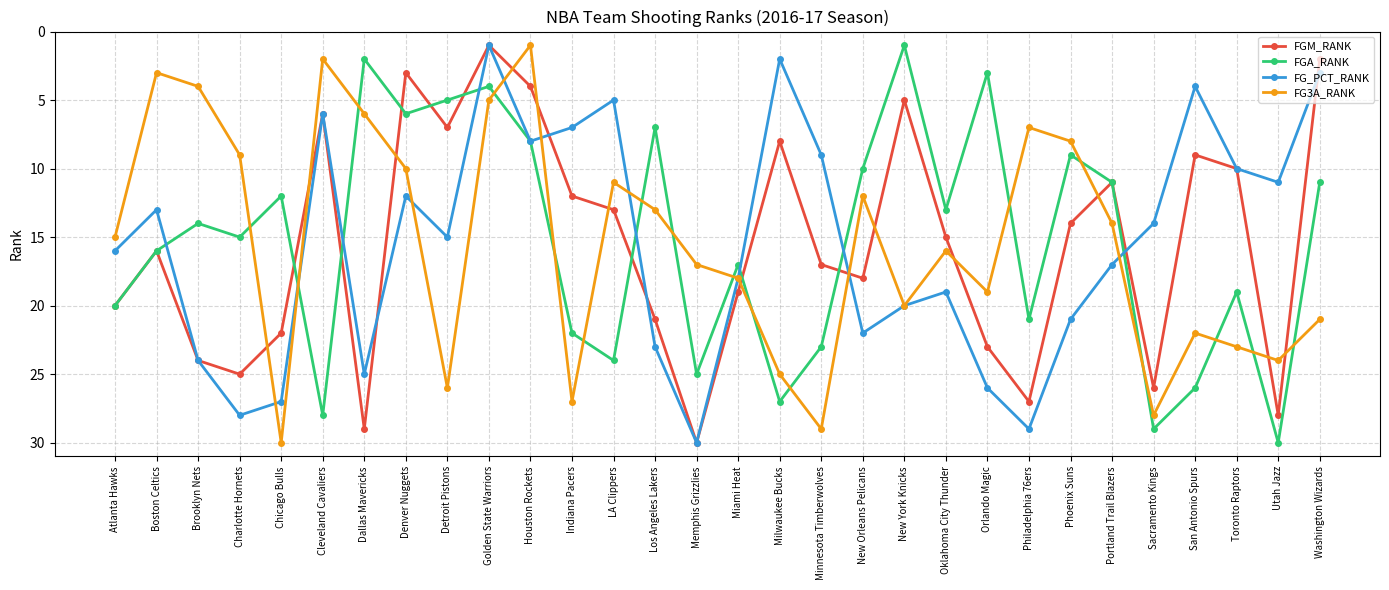

At which category does FGM_RANK reach its first local peak?

Charlotte Hornets